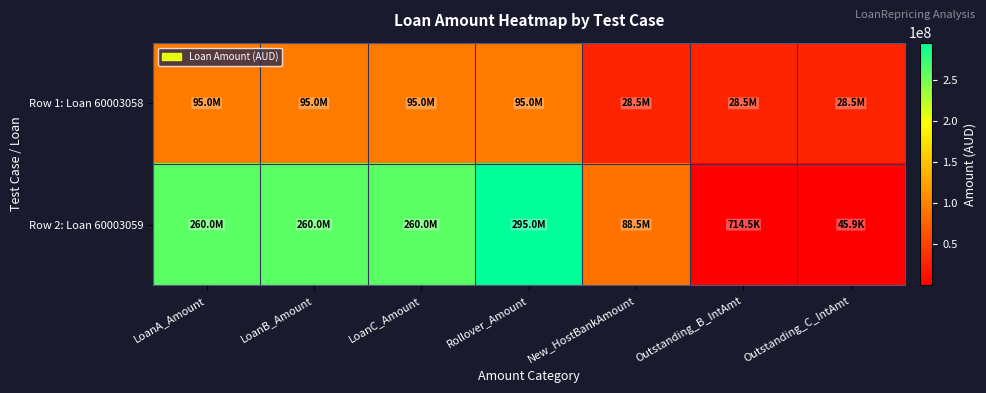

What is the maximum value shown in the chart?

295000000.0